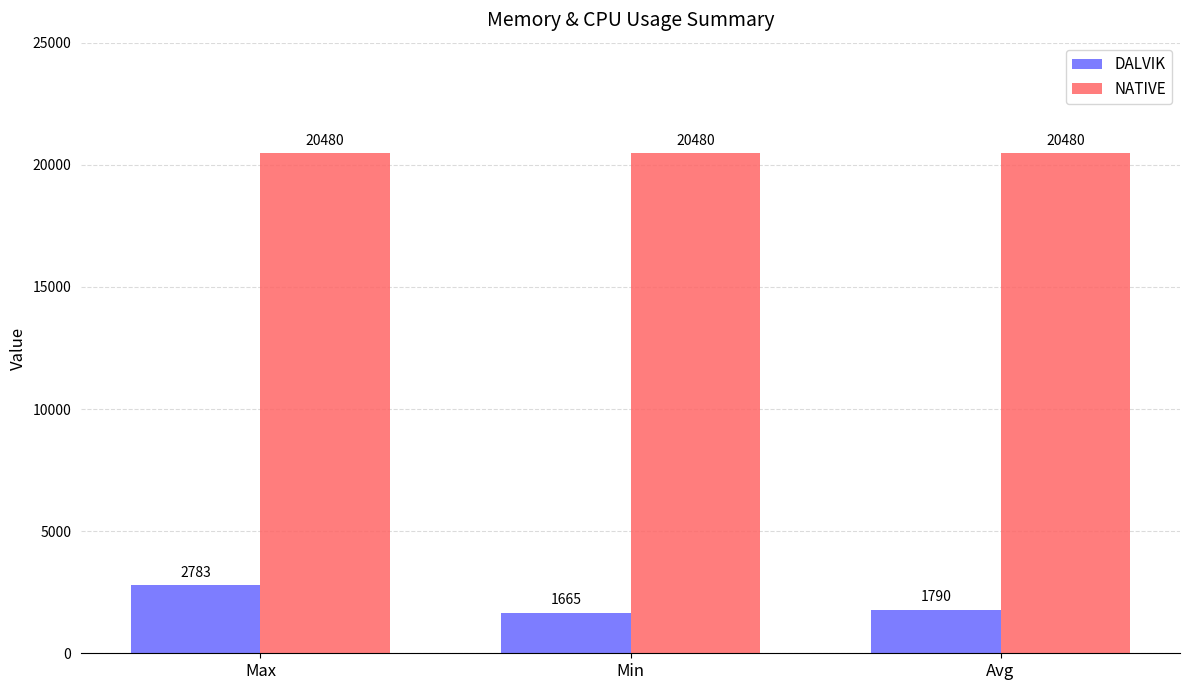

What is the value of the DALVIK bar at the 2nd from the left?

1665